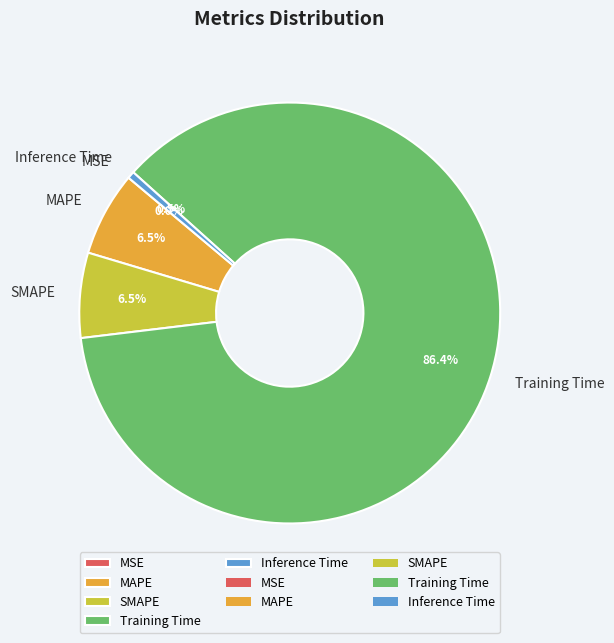

Is there any slice that represents more than half of the pie?

Yes